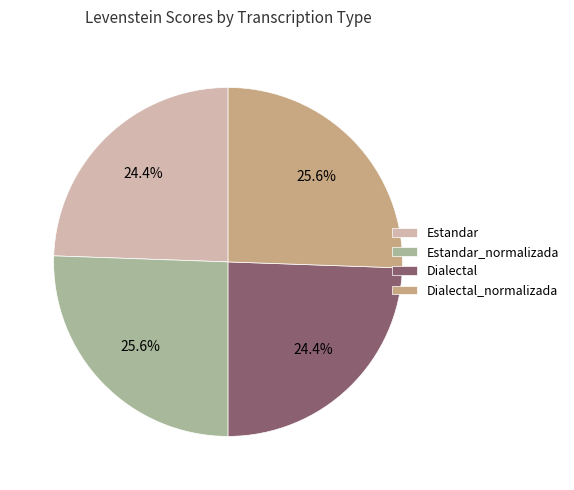

Count the number of slices in the pie.

4